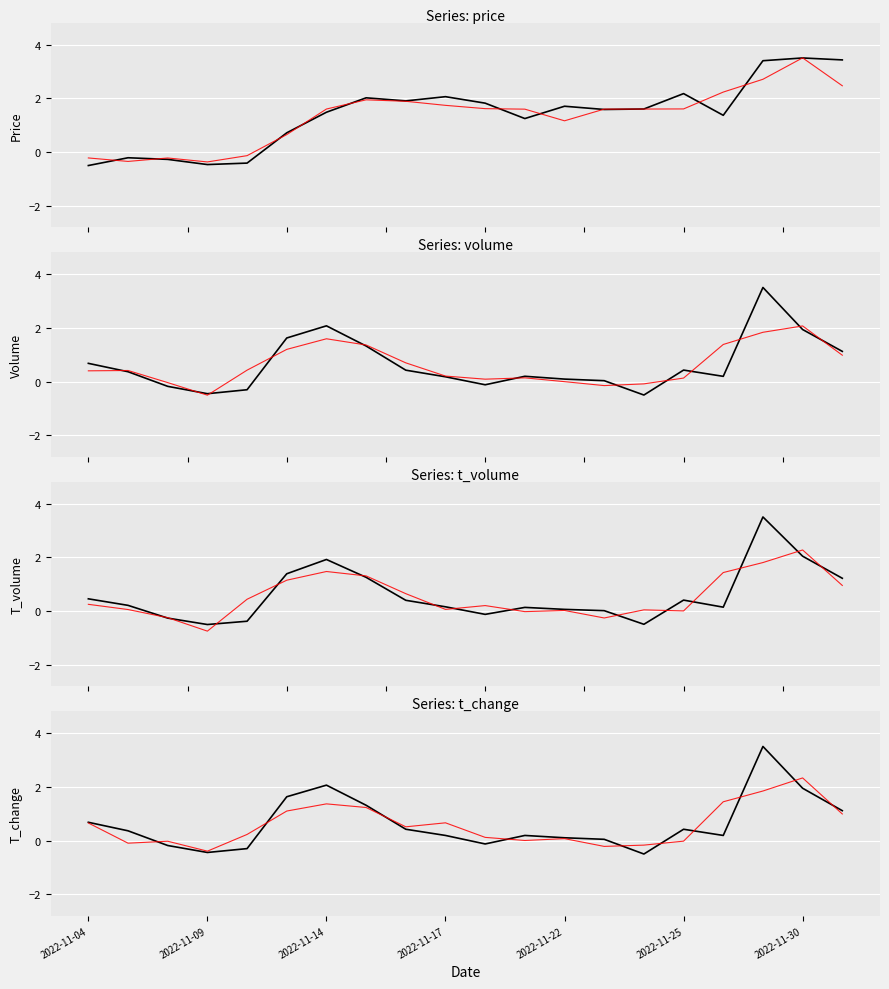

What is the label of the 9th point from the left?

2022-11-16